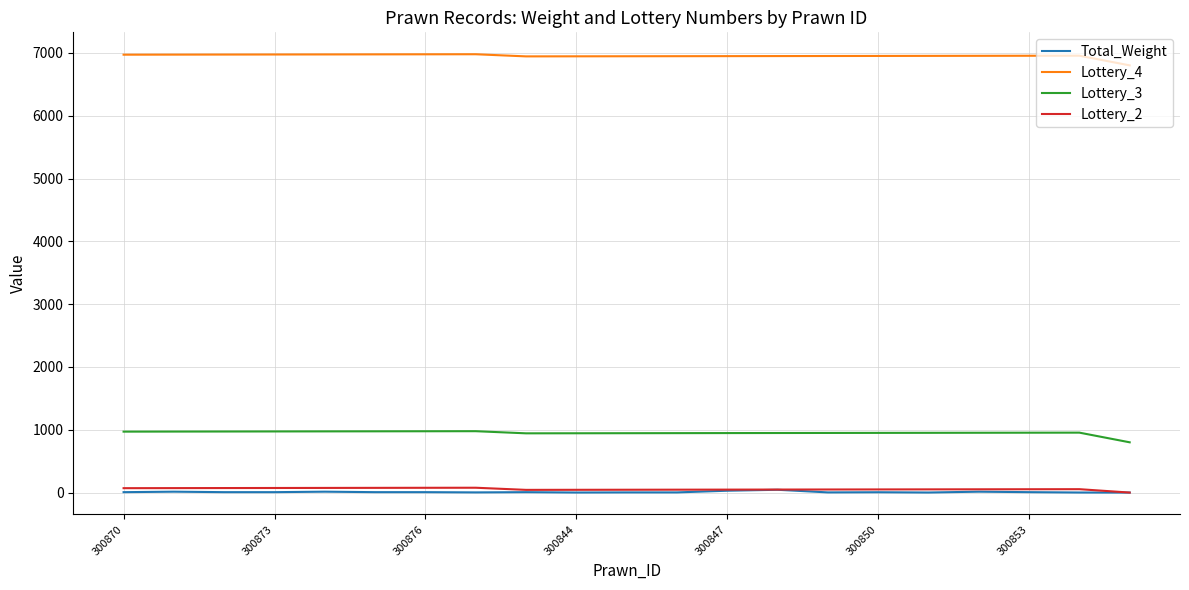

Which series has the largest total across all categories?

Lottery_4